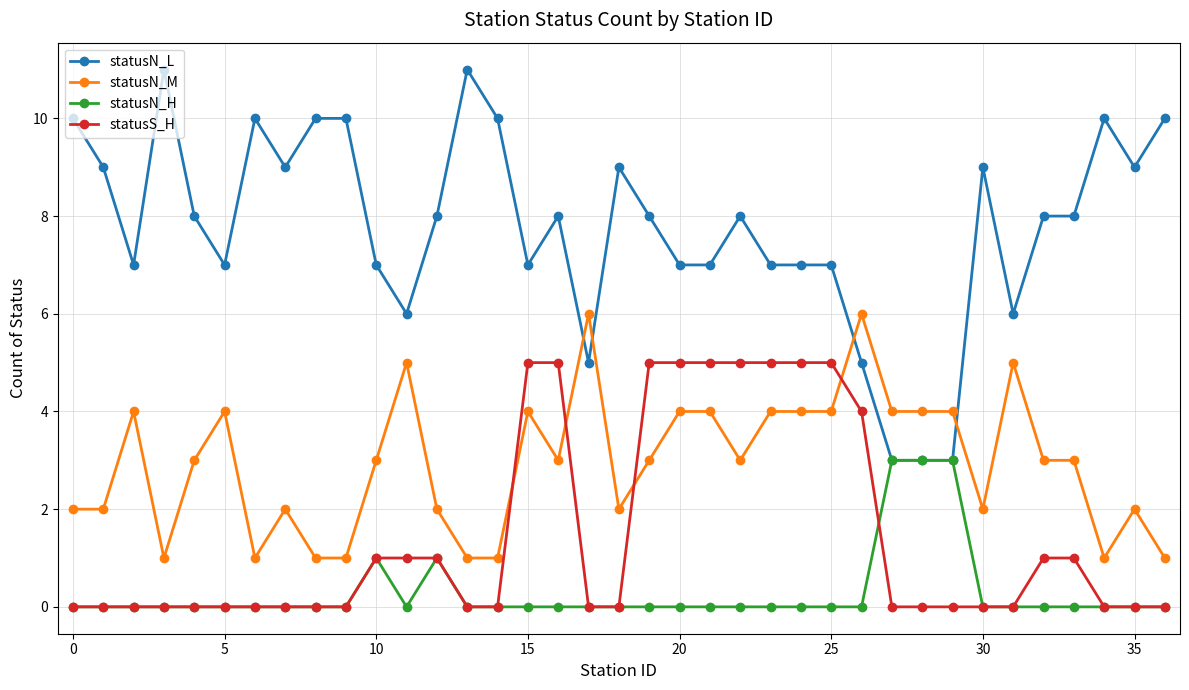

What is the maximum value shown in the chart?

11